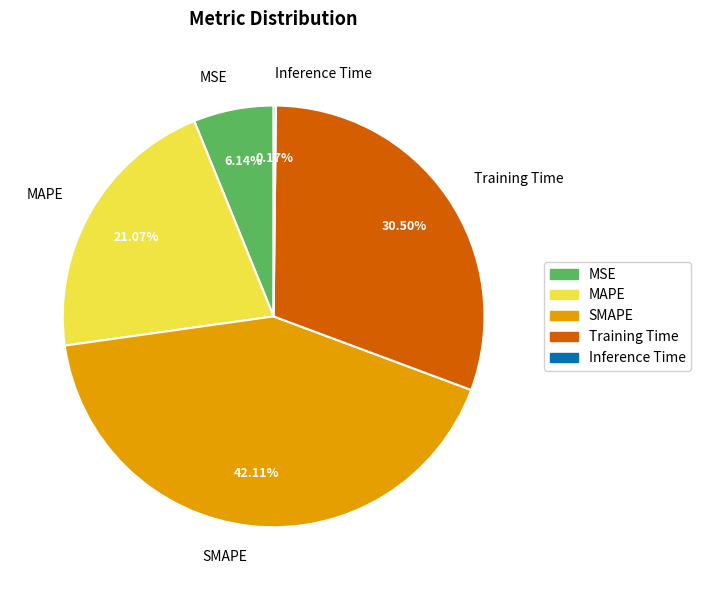

Does any single category account for the majority?

No